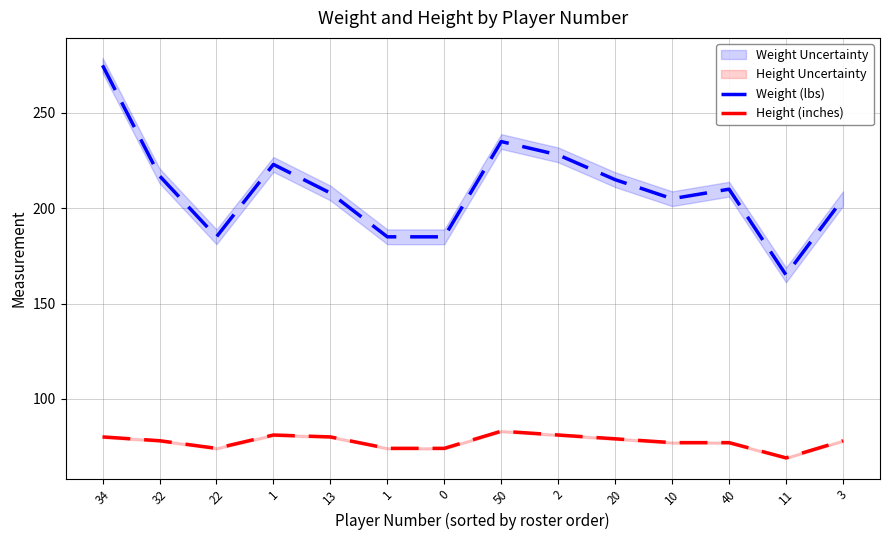

The Height (inches) series shows 112 at 3. True or false?

False